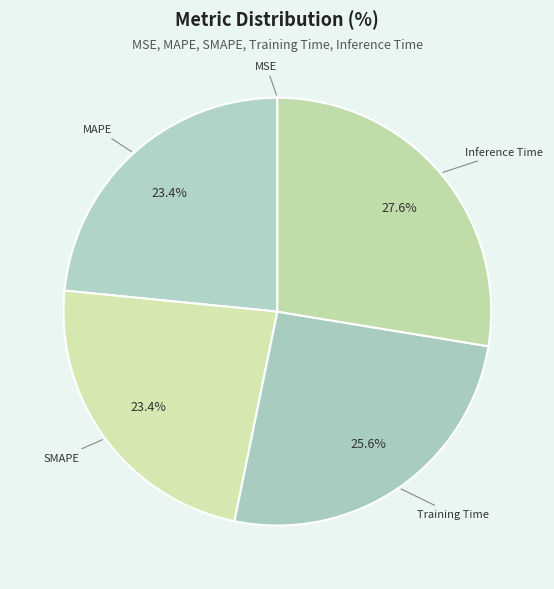

Which has a higher value, Training Time or Inference Time?

Inference Time